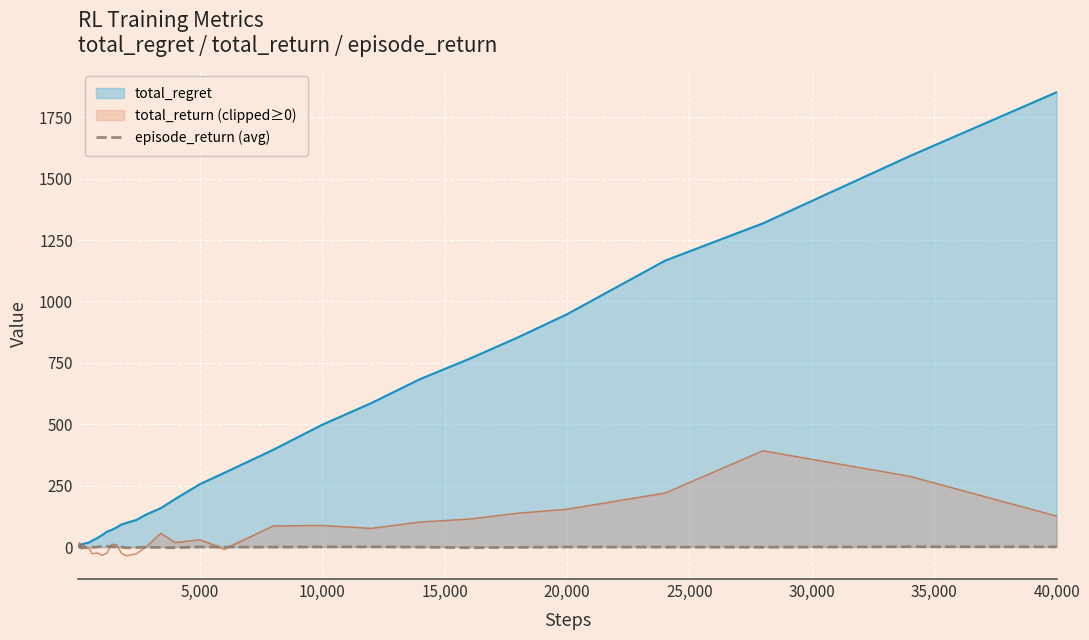

Which category has the highest value in the total_regret series?

40,000